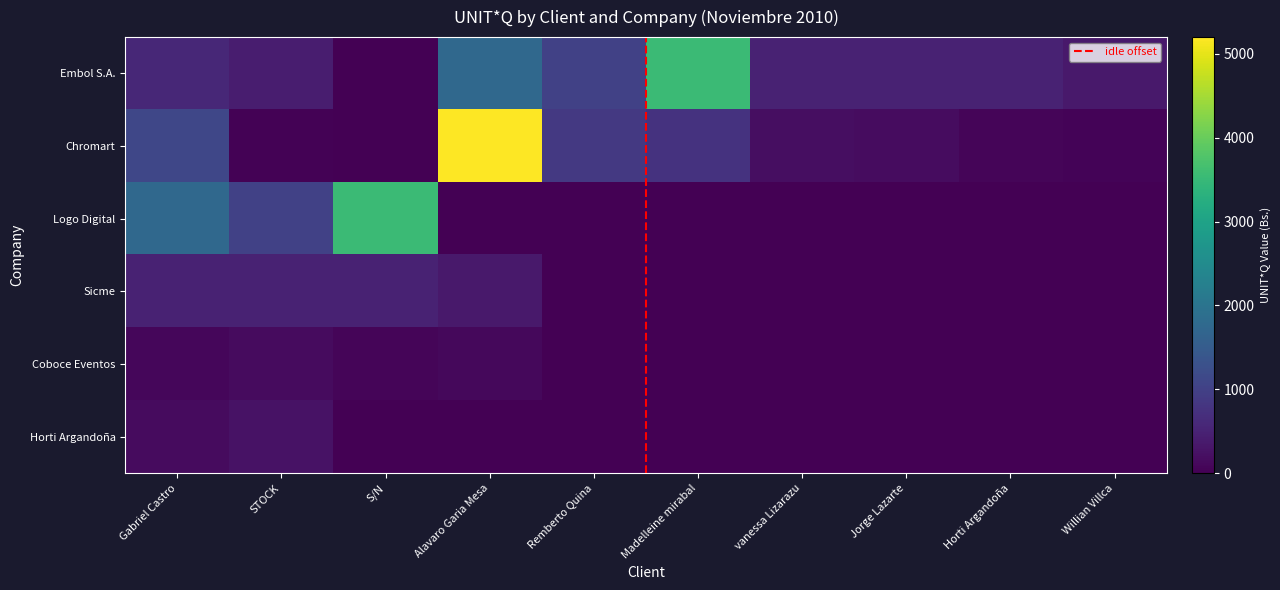

Which has a higher value, vanessa Lizarazu or Remberto Quina?

Remberto Quina